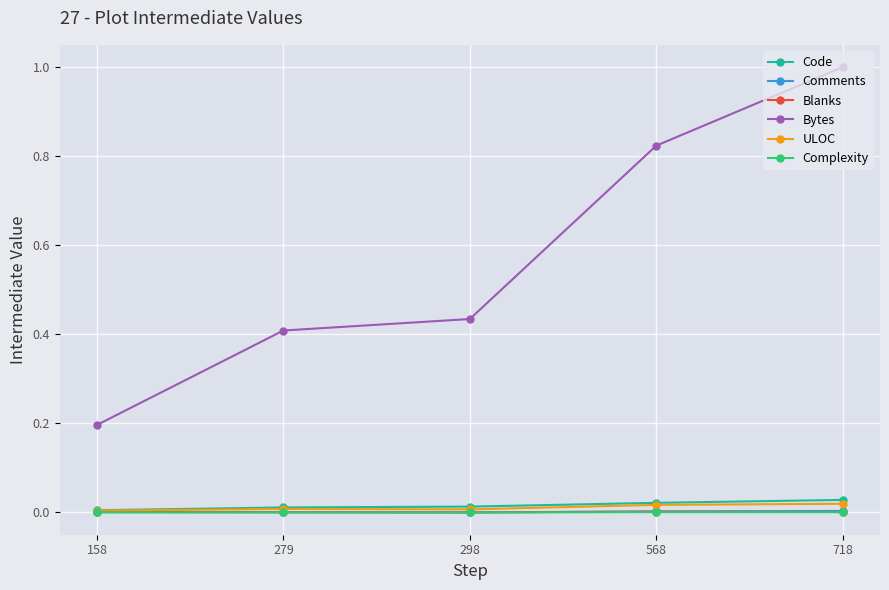

Which series has the widest spread of values?

Bytes